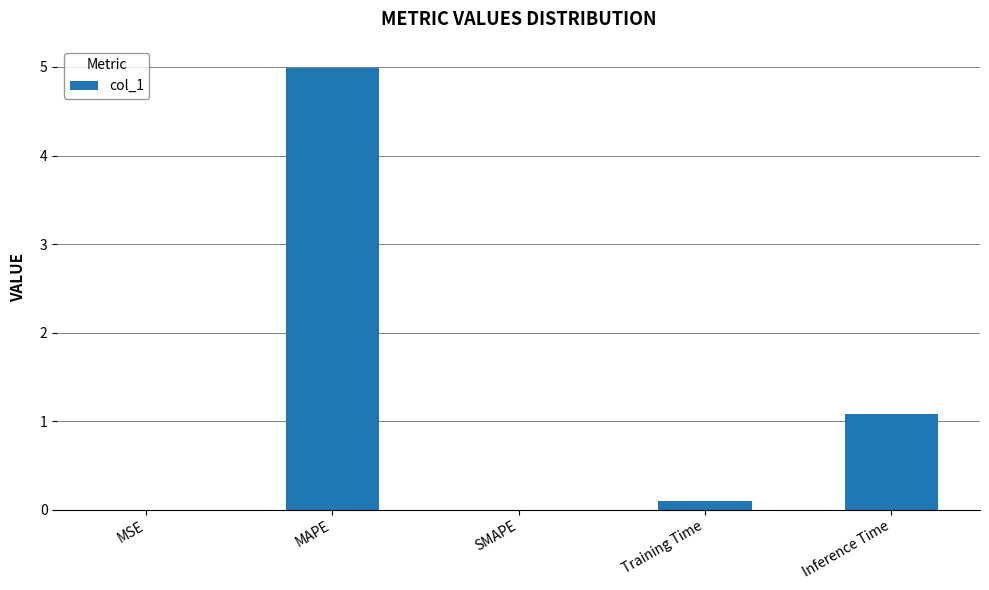

What is the change in value from SMAPE to Inference Time?

+1.1